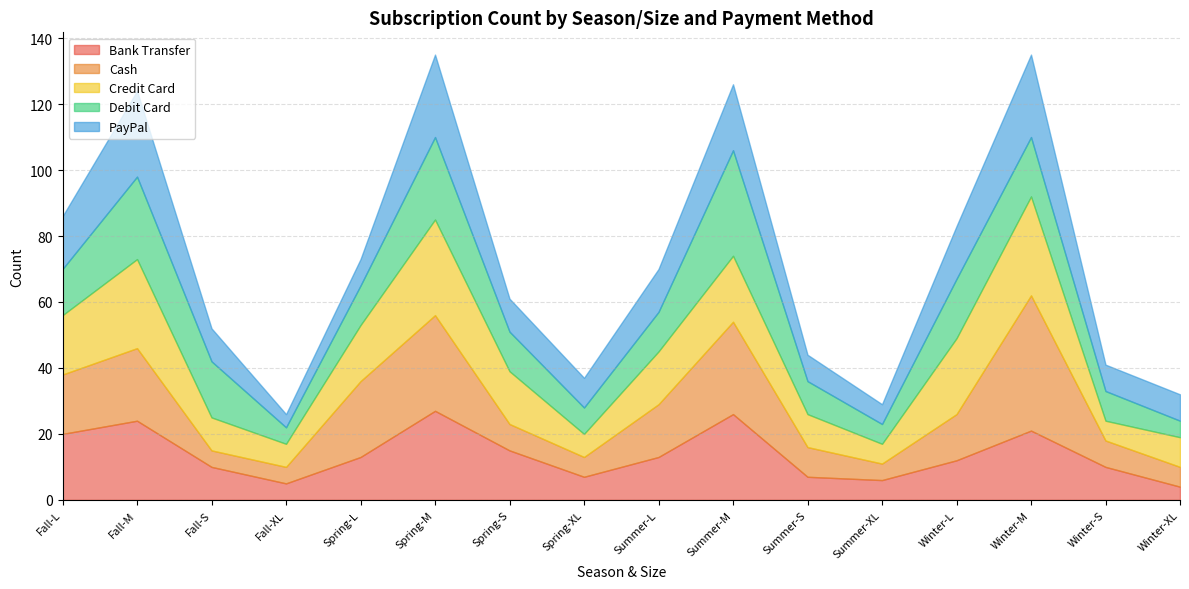

At Fall-S, list the series in order from largest to smallest.

Debit Card, Bank Transfer, Credit Card, PayPal, Cash